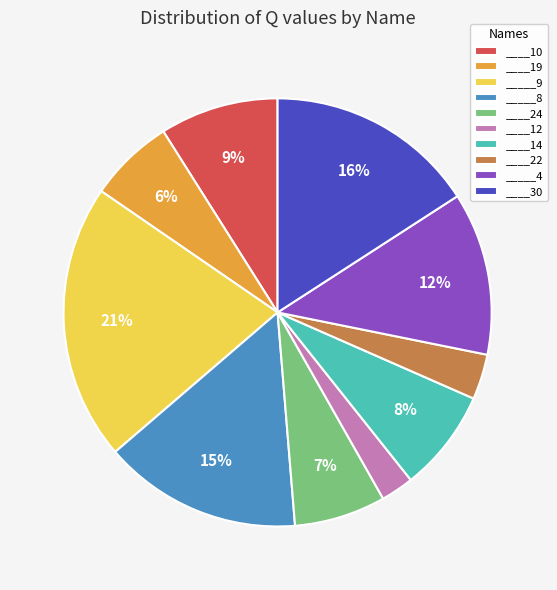

Does ____12 account for over 50% of the chart?

No